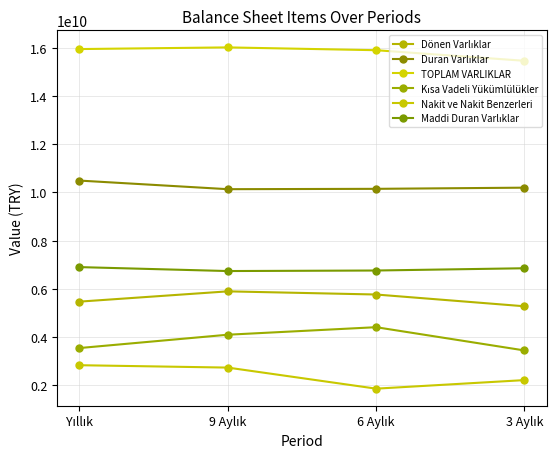

Where does the Maddi Duran Varlıklar series first go above 6851686000?

Yıllık